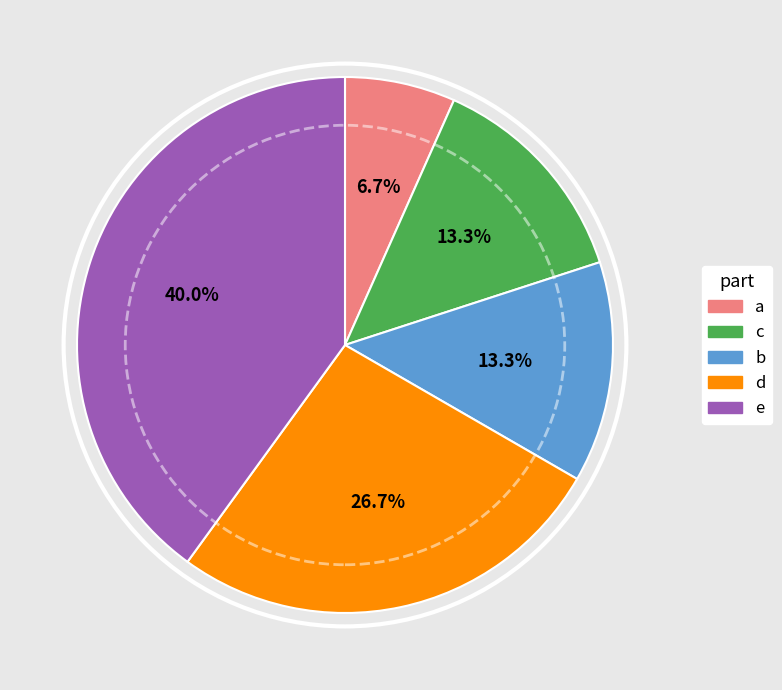

To the nearest percent, what percentage of the pie is c?

13%